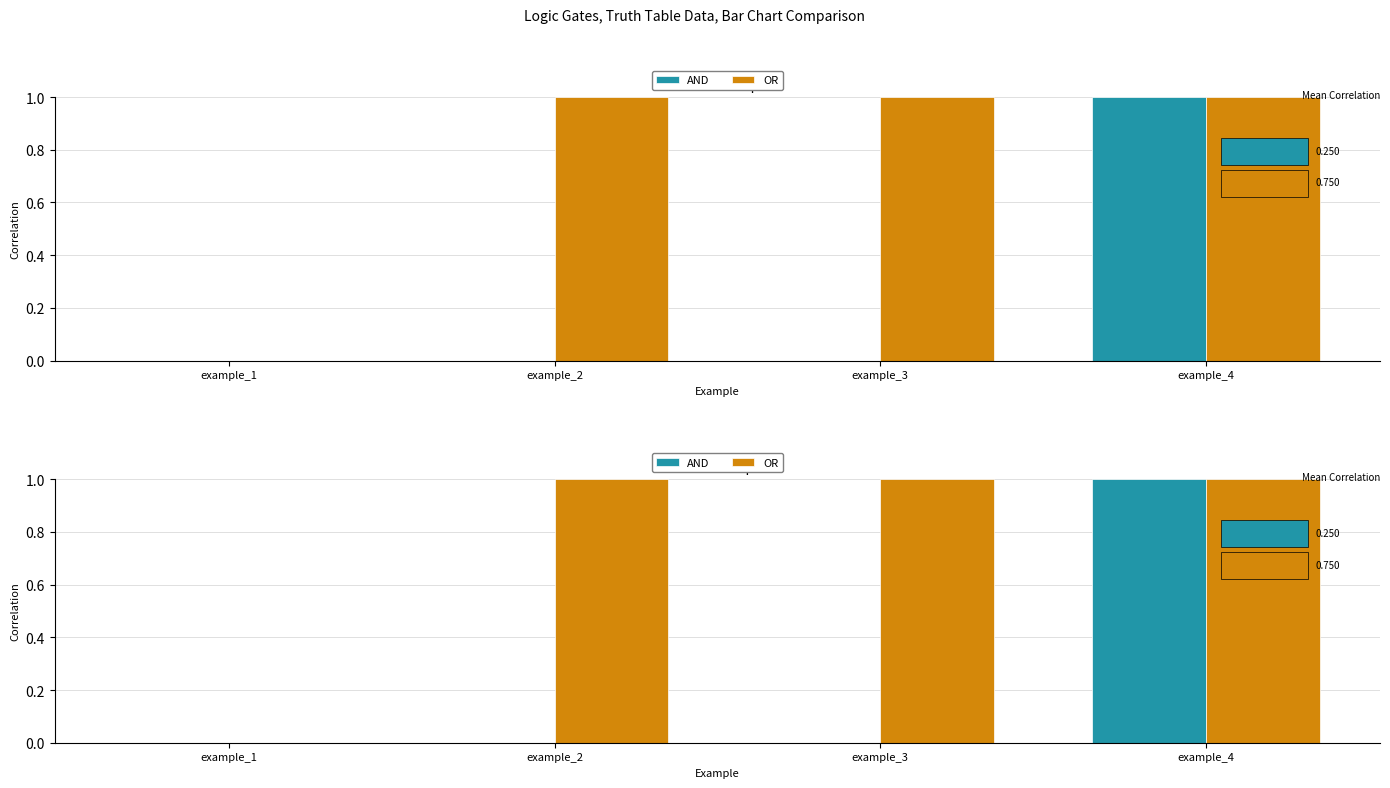

What is the value of the OR bar at the 4th from the left?

1